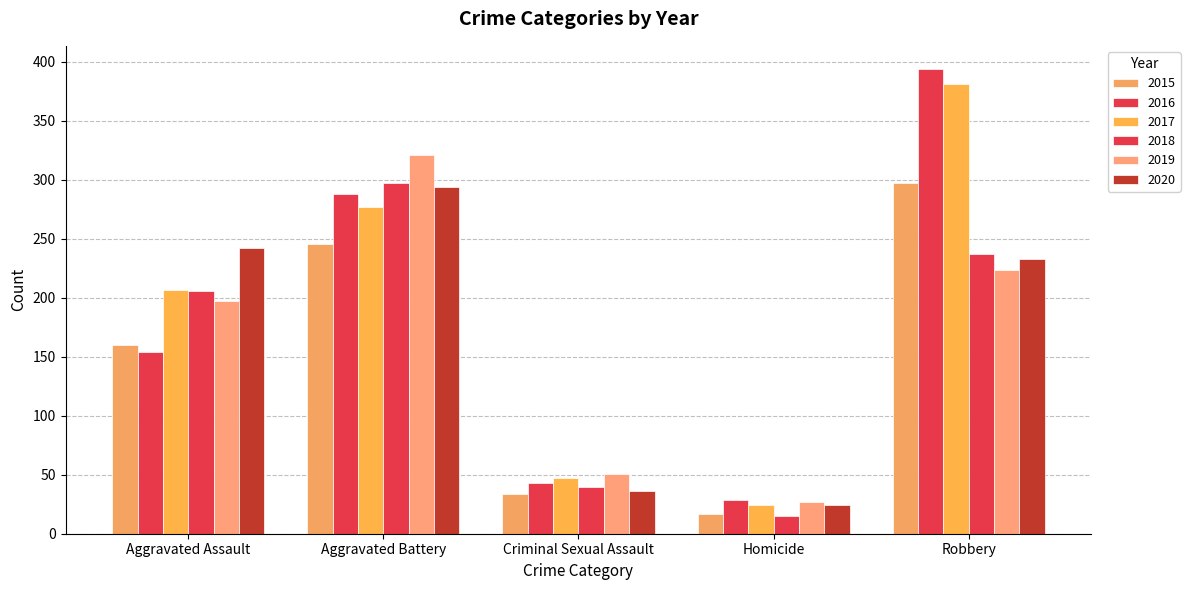

Which series has the largest range (max minus min)?

2016